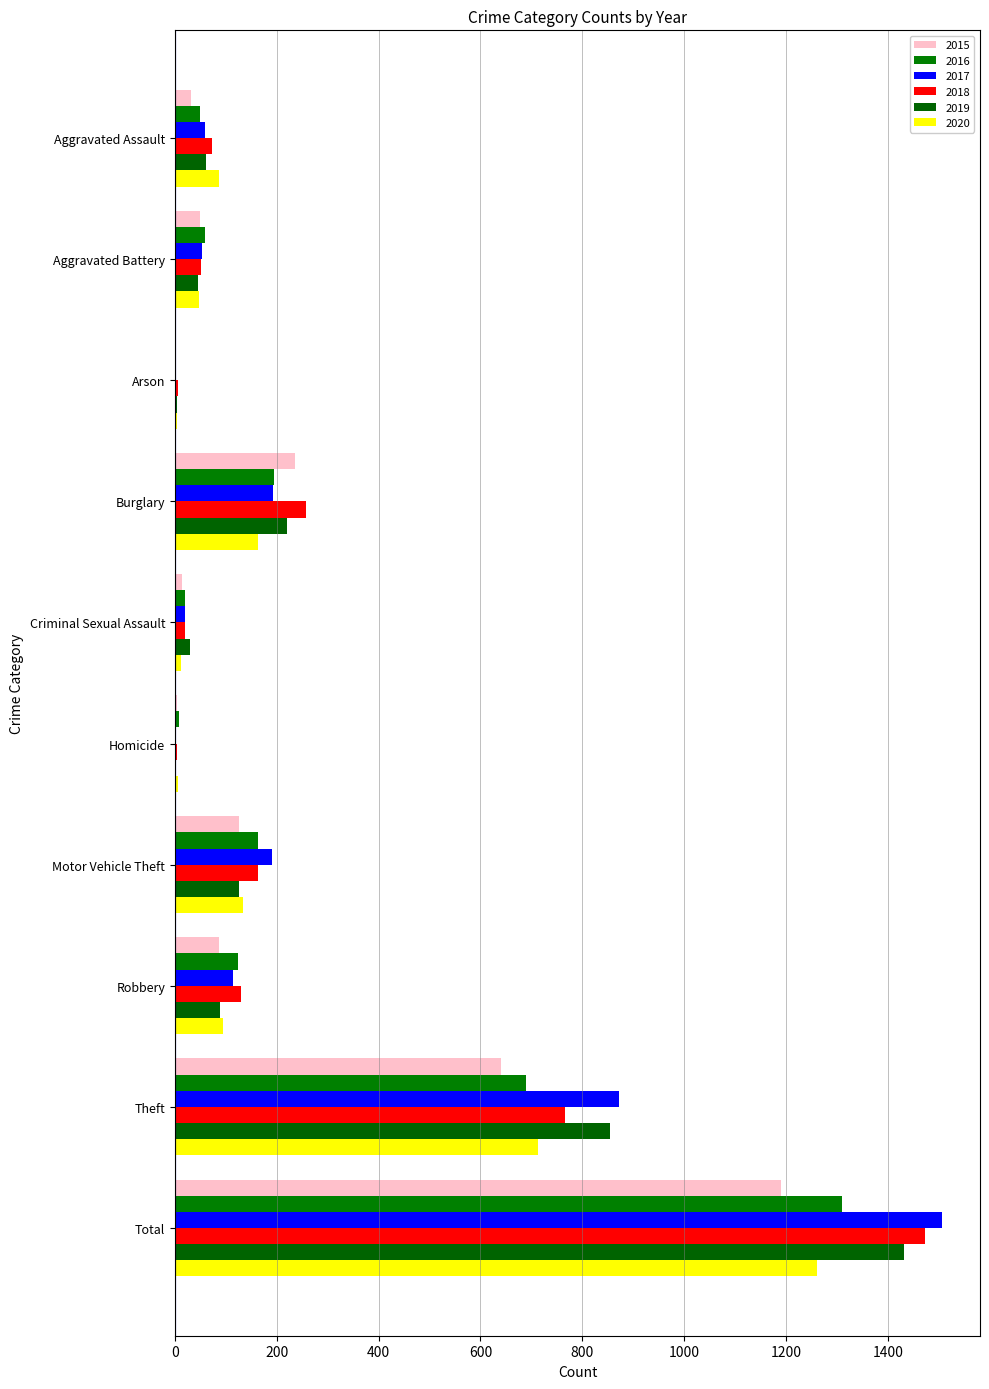

Reading left to right, list all the values displayed in this chart.

2015: 31	50	3	236	13	4	125	87	641	1190
2016: 50	60	3	194	20	8	163	123	689	1310
2017: 59	54	1	192	19	2	191	115	873	1506
2018: 72	52	6	257	20	5	164	130	767	1473
2019: 61	45	5	221	29	3	125	89	855	1433
2020: 87	48	4	163	12	6	134	94	713	1261